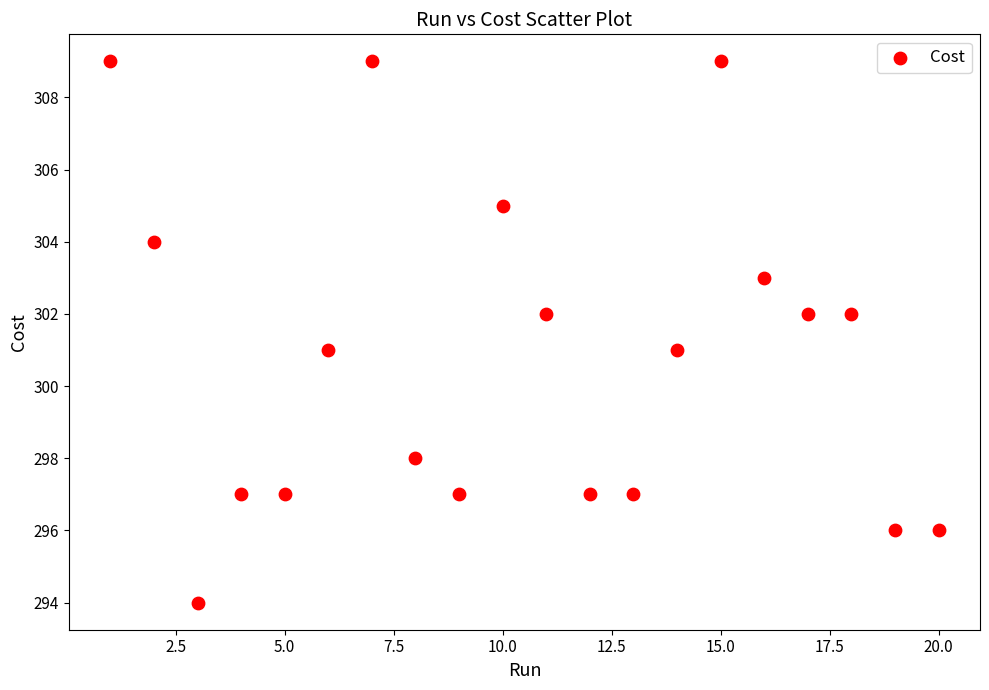

What is the range of X values (max minus min)?

19.0